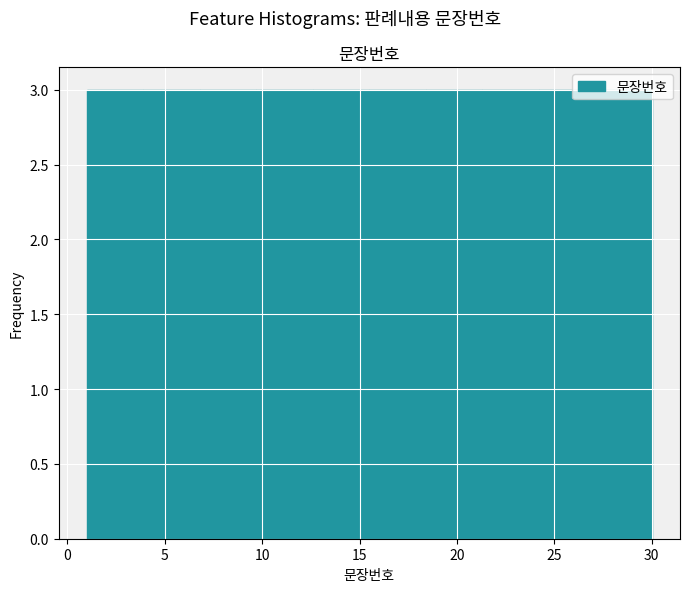

How tall is the bar that spans 1.0 to 3.9 on the x-axis? Neither the bar edges nor the heights are printed on the chart, so give them approximately, as read against the axes.

3